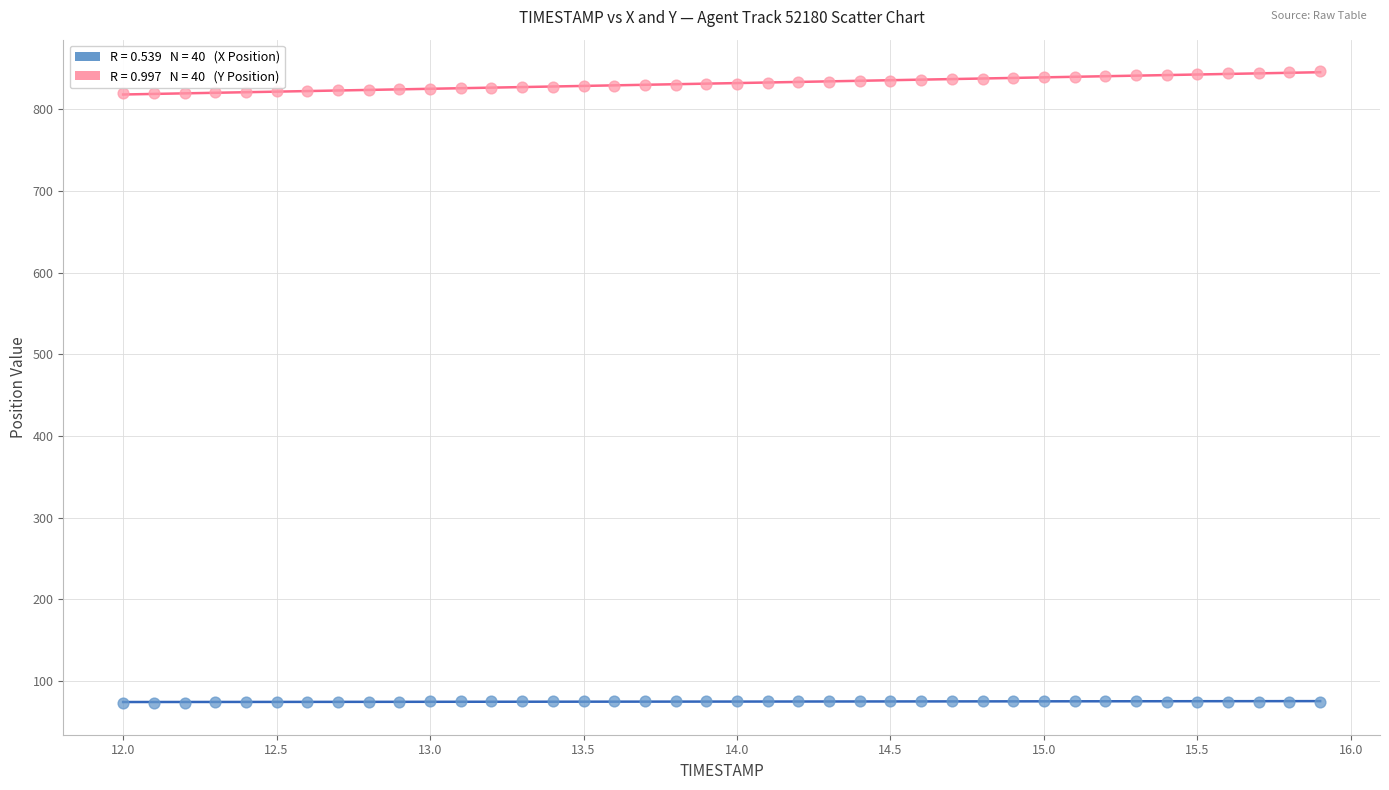

Across all data points, what is the range of X values (max minus min)?

3.9